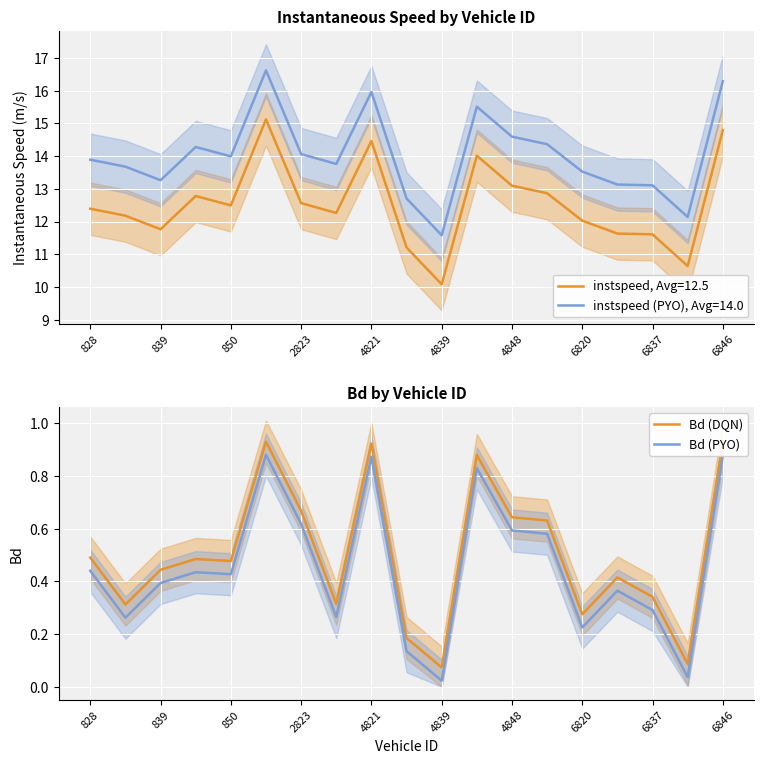

The Bd (PYO) series shows 0.0 at 6820. True or false?

False